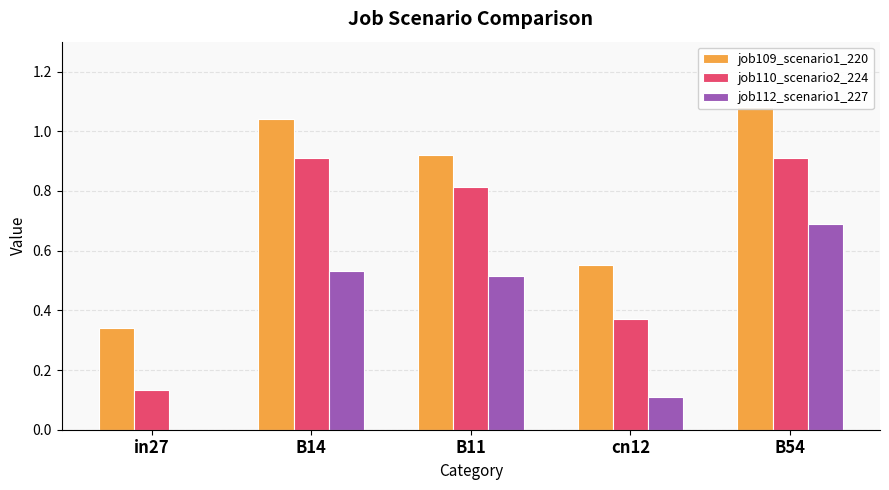

How many data points does each series have?

5